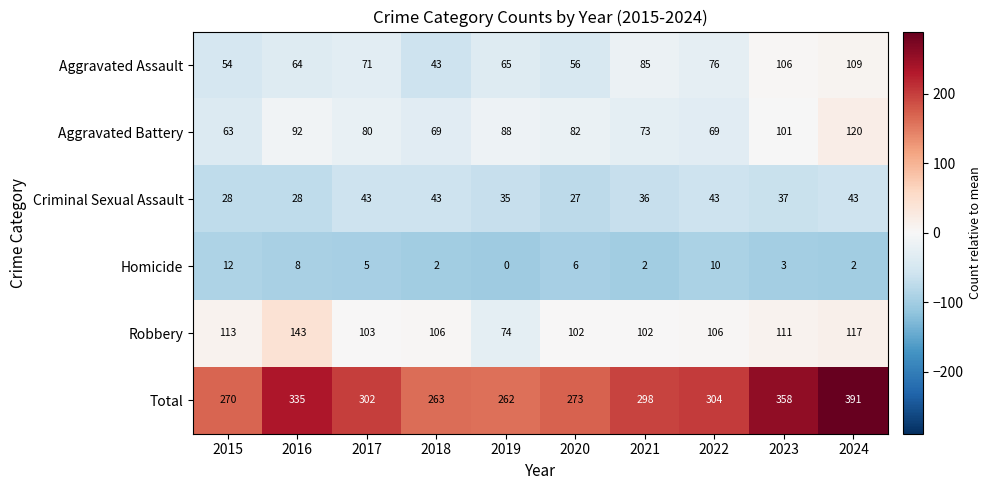

What is the approximate value of Aggravated Battery at 2017, to the nearest 10?

80